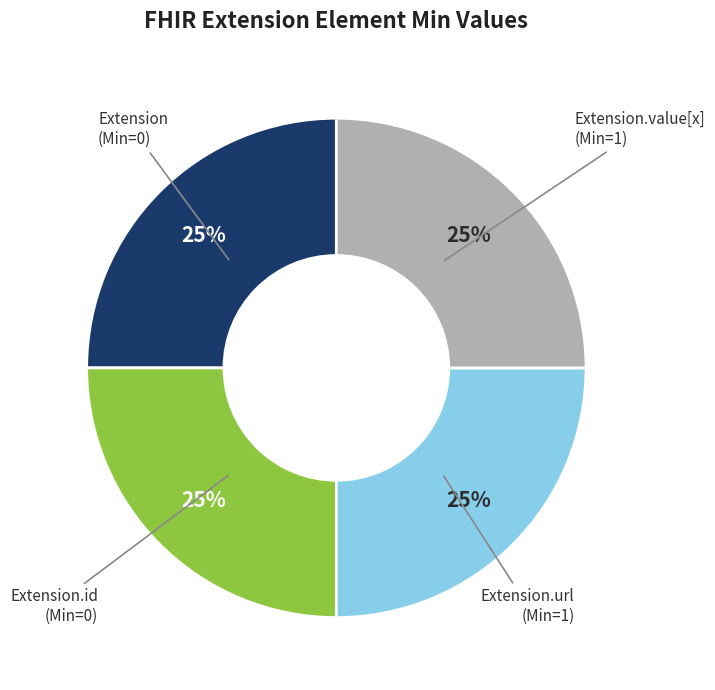

Does any single category account for the majority?

No